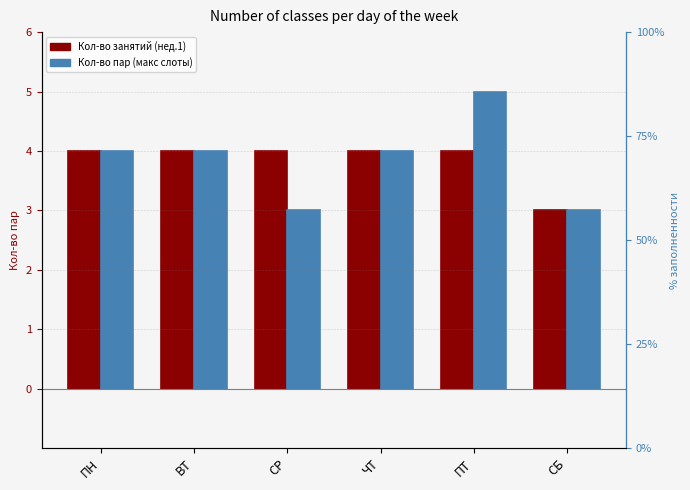

Is it true that Кол-во занятий (неделя 1) equals 2 at СР?

False